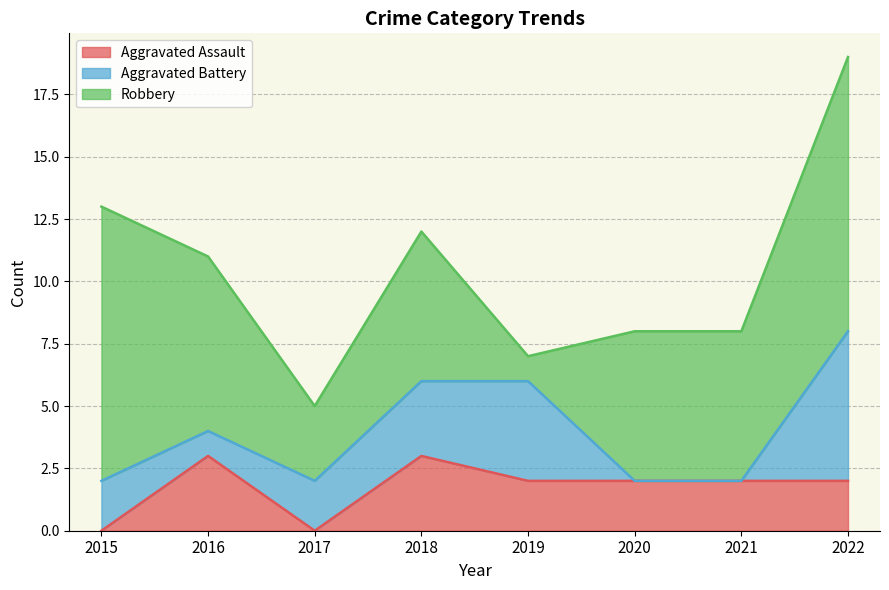

What is the difference between the highest and lowest values at 2015?

11